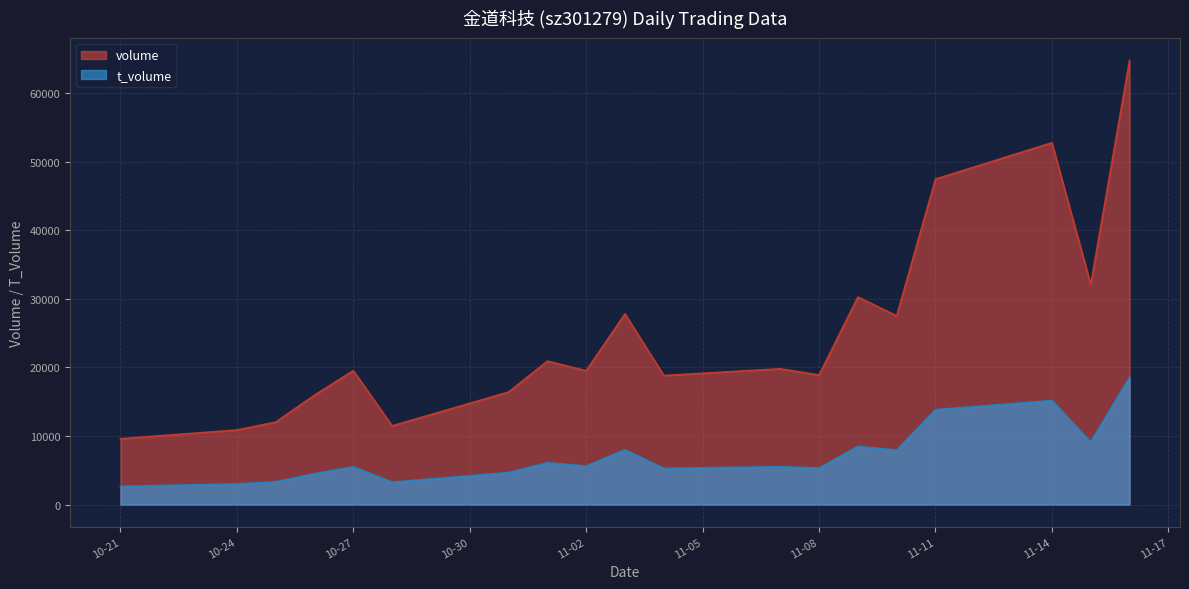

At 11-08, list the series in order from smallest to largest.

t_volume, volume